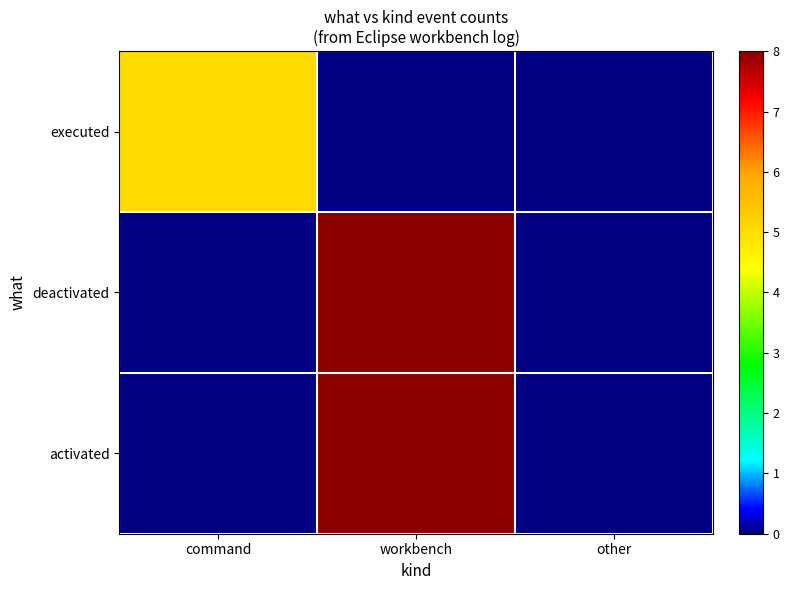

At workbench, list the series in order from largest to smallest.

deactivated, activated, executed